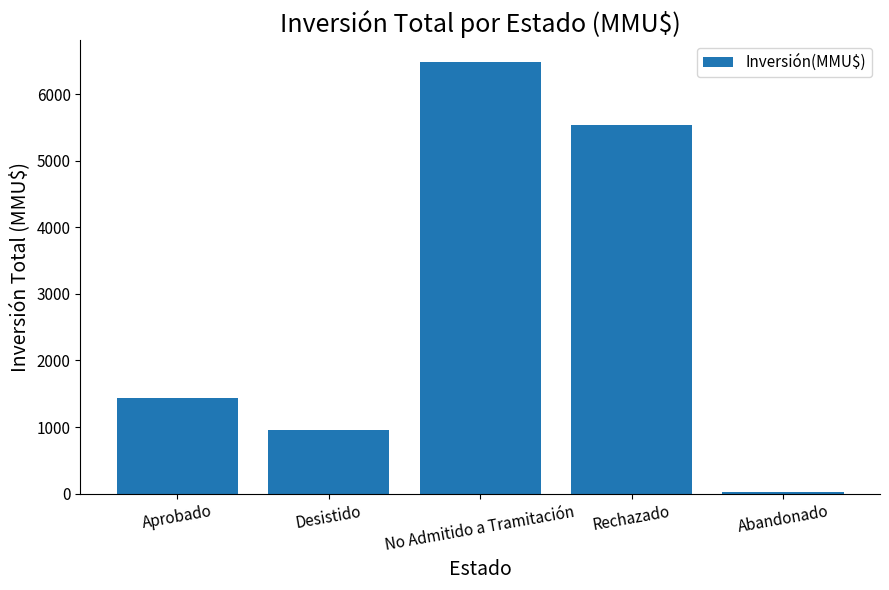

Reading left to right, what are all the values shown in this chart?

1440	950	6485	5540	30